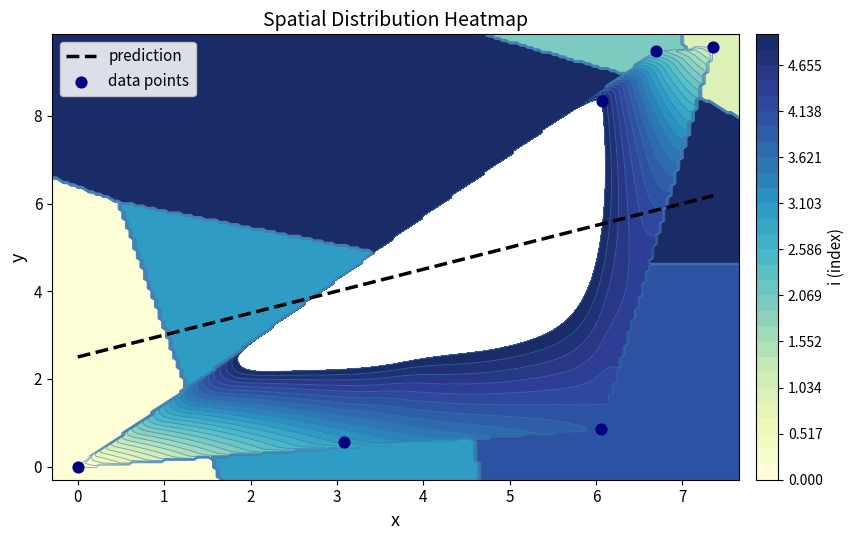

What is the sum of all 3 values?

3.6